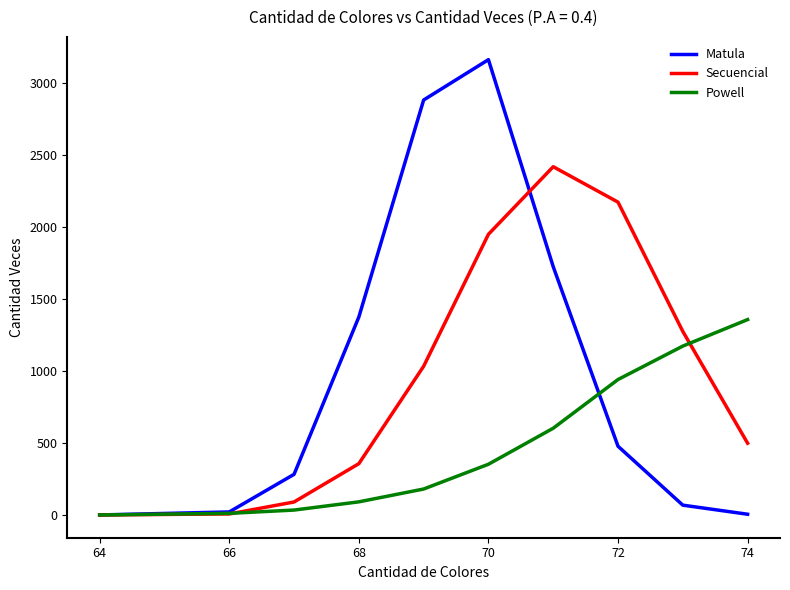

Which series has the largest range (max minus min)?

Matula